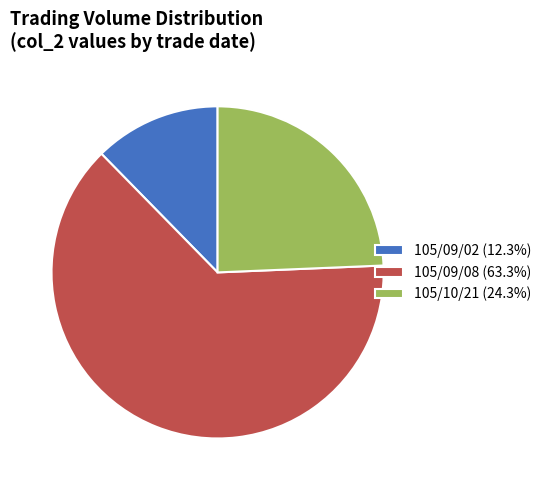

Which category has the biggest portion of the pie?

105/09/08